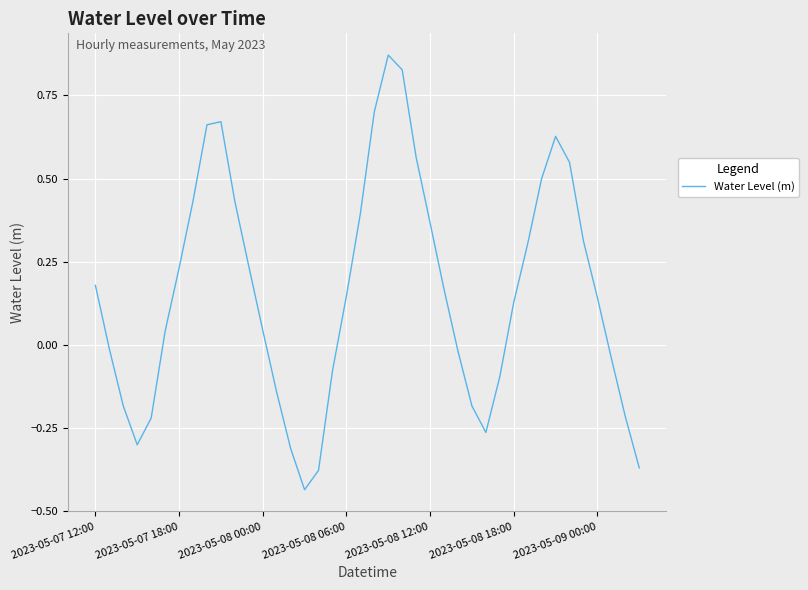

How many lines are shown in the chart?

1